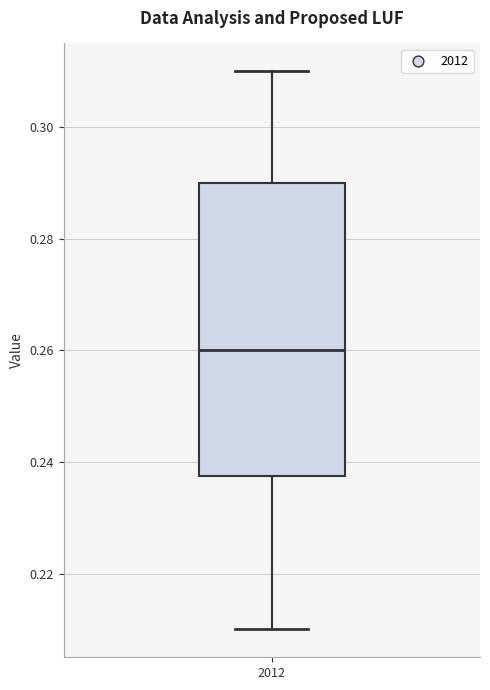

Read this box plot against the y-axis: the position of the median line, the range covered by the box, and the ends of both whiskers. The values are not printed on the chart, so give them approximately, as read against the axis.

median 0.260, box 0.238 to 0.290, whiskers 0.210 to 0.310